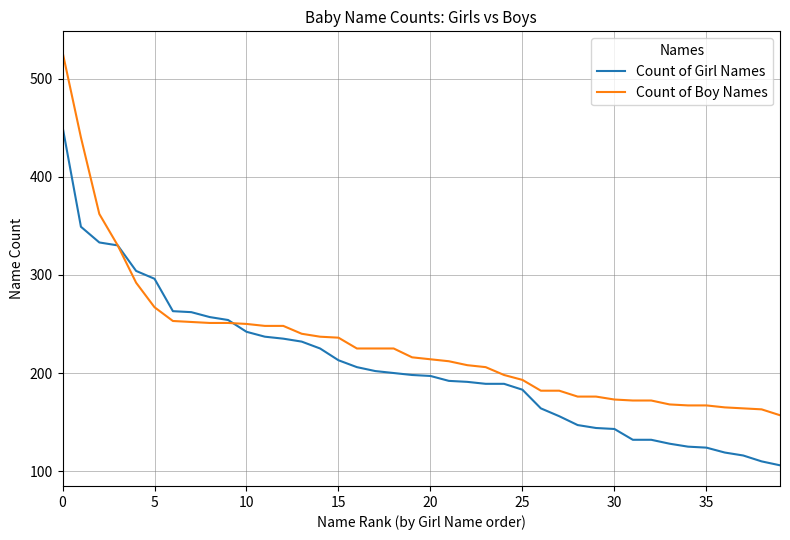

Rank the series by their average value, from lowest to highest.

Count of Girl Names, Count of Boy Names